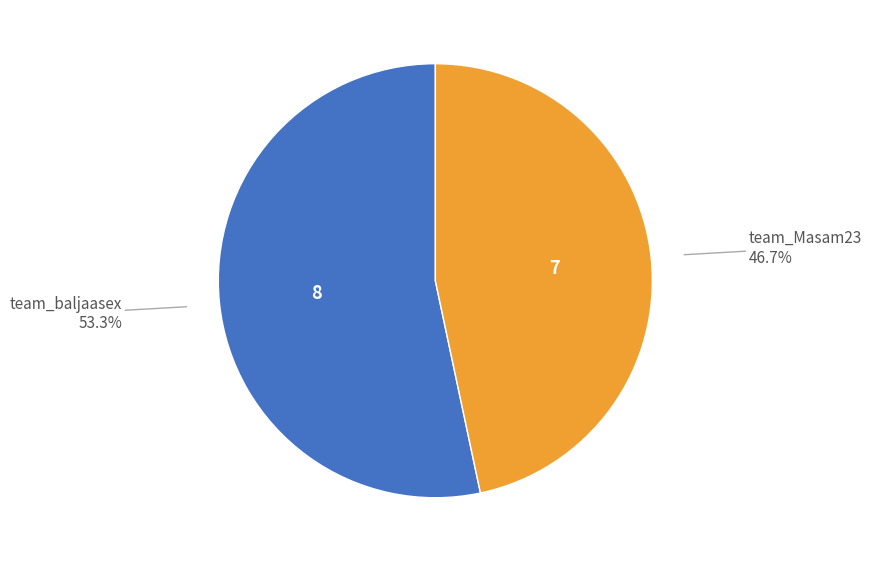

Is there a majority slice in this chart?

Yes